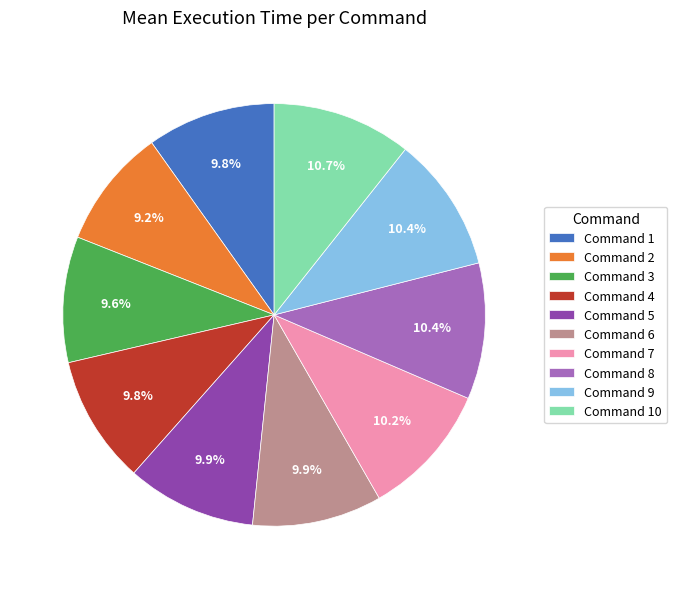

Does any single category account for the majority?

No